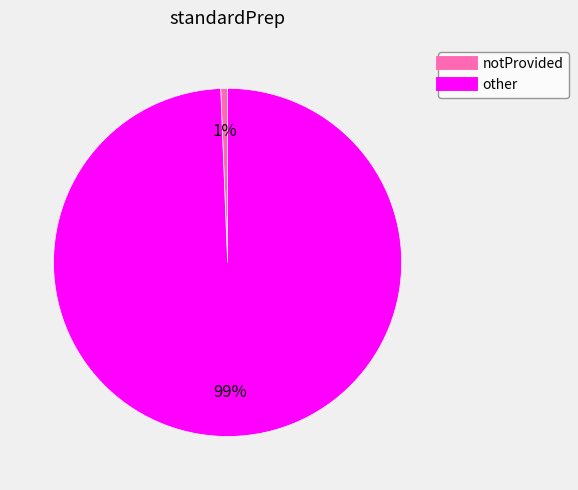

Between notProvided and other, which is larger?

other